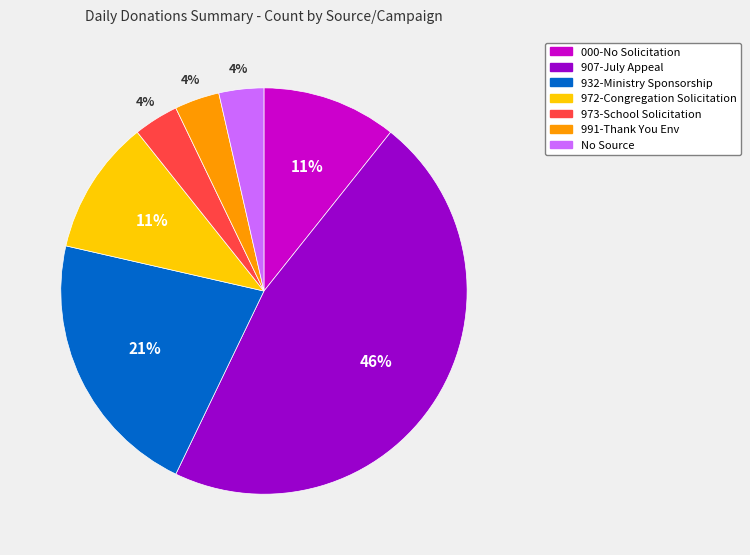

Which has a higher value, 973-School Solicitation or 000-No Solicitation?

000-No Solicitation